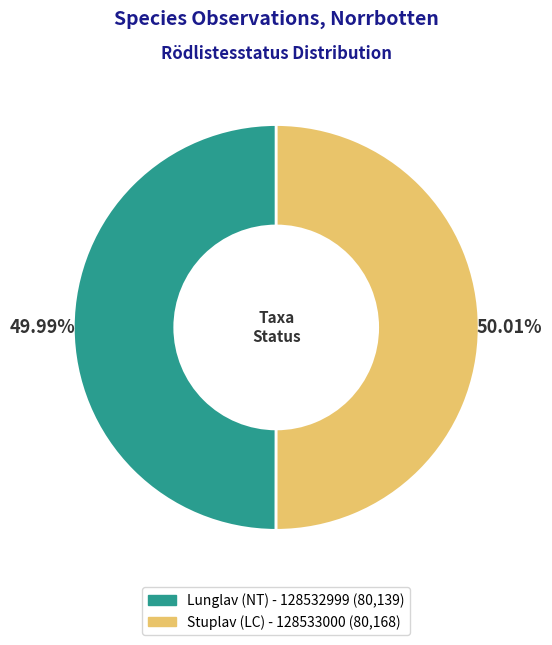

Combined, do Lunglav (NT) - 128532999 and Stuplav (LC) - 128533000 account for over 50%?

Yes